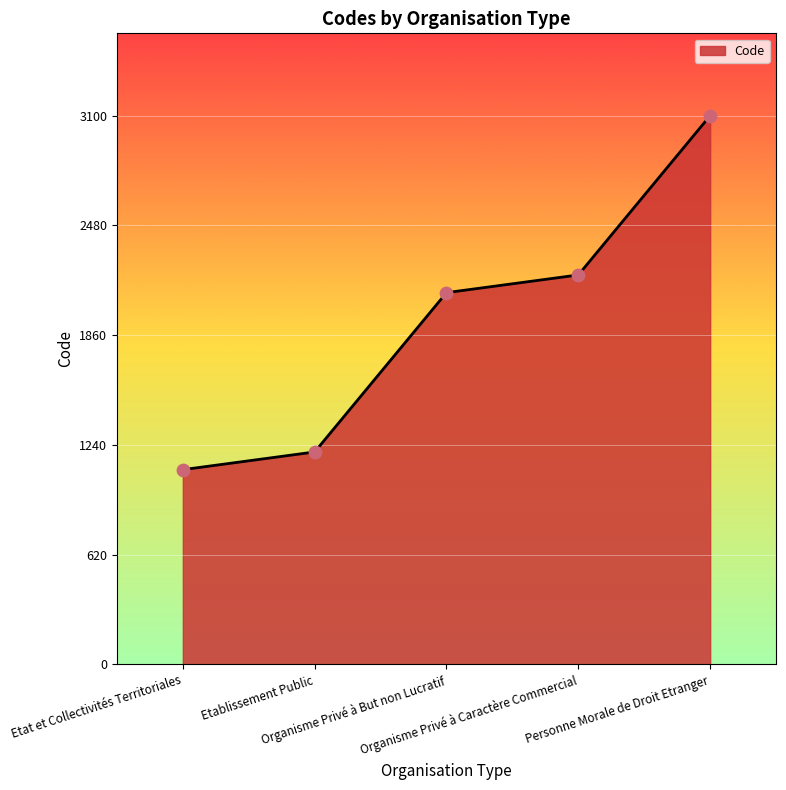

Which has a higher value, Organisme Privé à But non Lucratif or Organisme Privé à Caractère Commercial?

Organisme Privé à Caractère Commercial